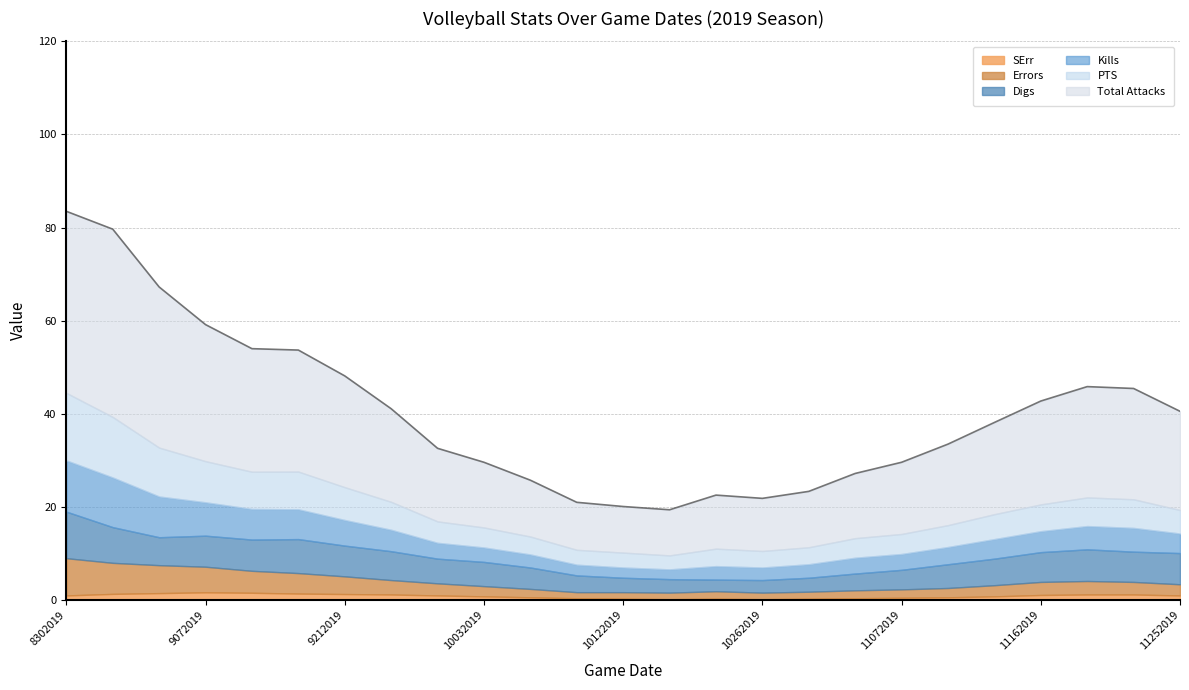

Rank the categories by Digs value from highest to lowest.

8302019, 8312019, 9192019, 11212019, 9132019, 11252019, 9072019, 9212019, 11232019, 11162019, 9262019, 9062019, 11142019, 9282019, 10032019, 11092019, 10052019, 11072019, 10102019, 11022019, 10122019, 10312019, 10172019, 10262019, 10192019